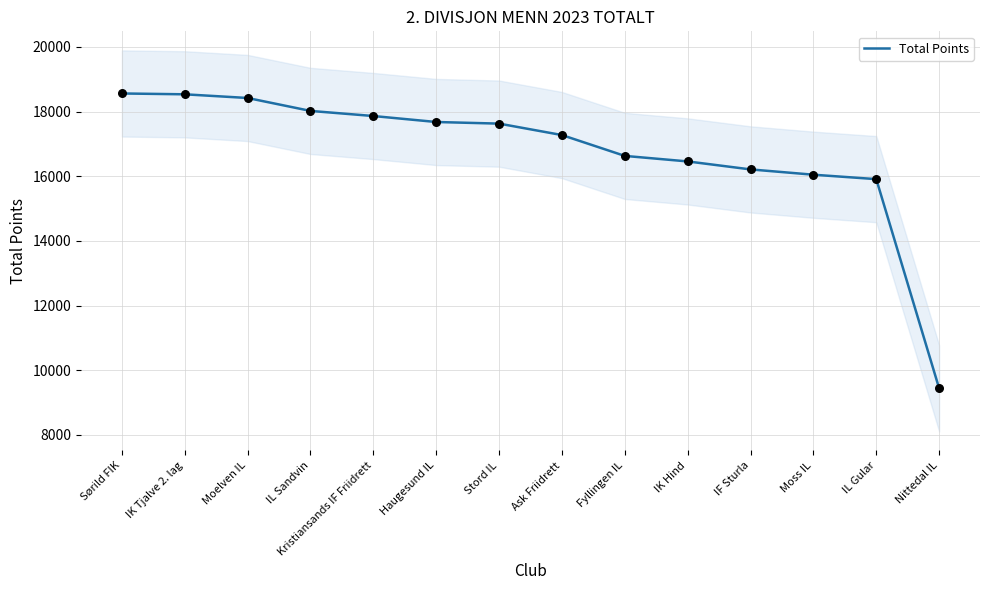

Which has a higher value, IF Sturla or Stord IL?

Stord IL